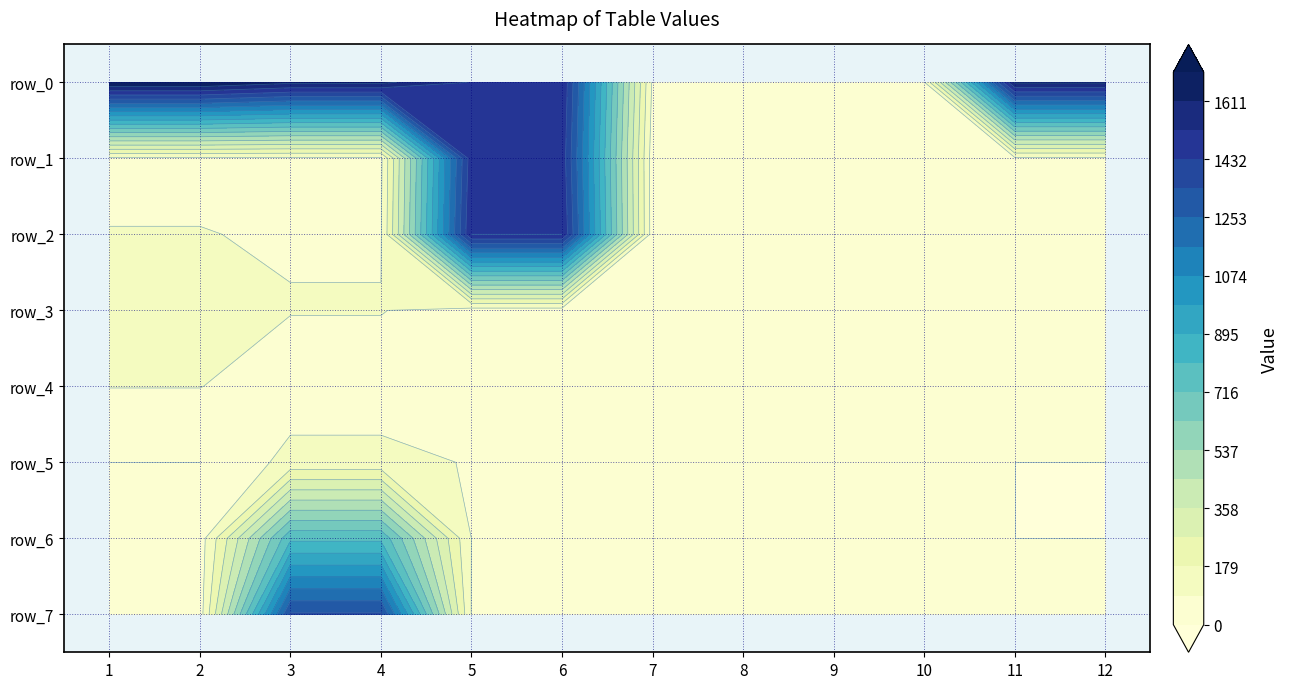

How many data points in row_5 are less than 59?

6